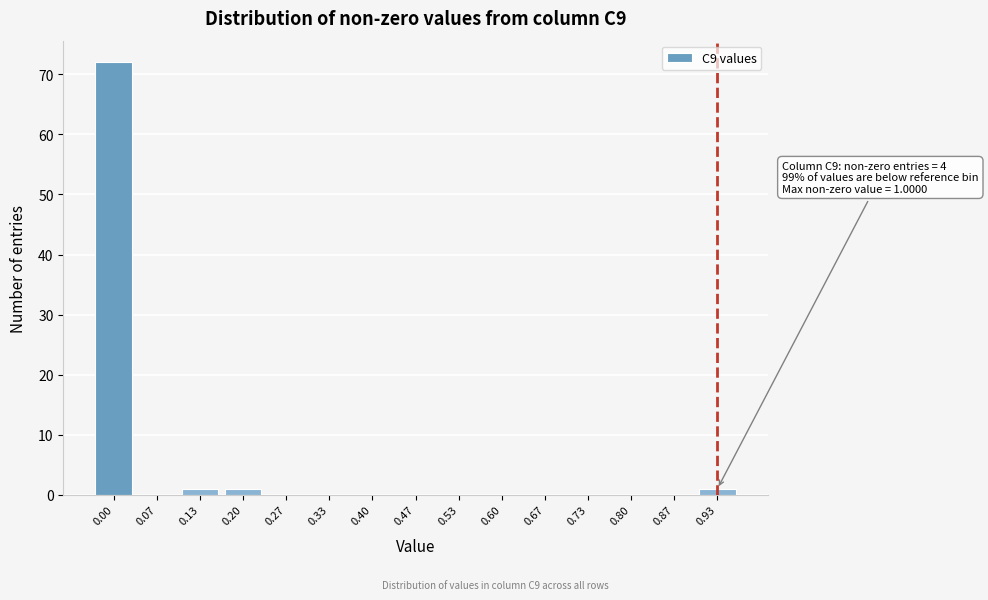

Reading right to left, what are all the values shown in this chart?

0.93=1	0.87=0	0.80=0	0.73=0	0.67=0	0.60=0	0.53=0	0.47=0	0.40=0	0.33=0	0.27=0	0.20=1	0.13=1	0.07=0	0.00=72